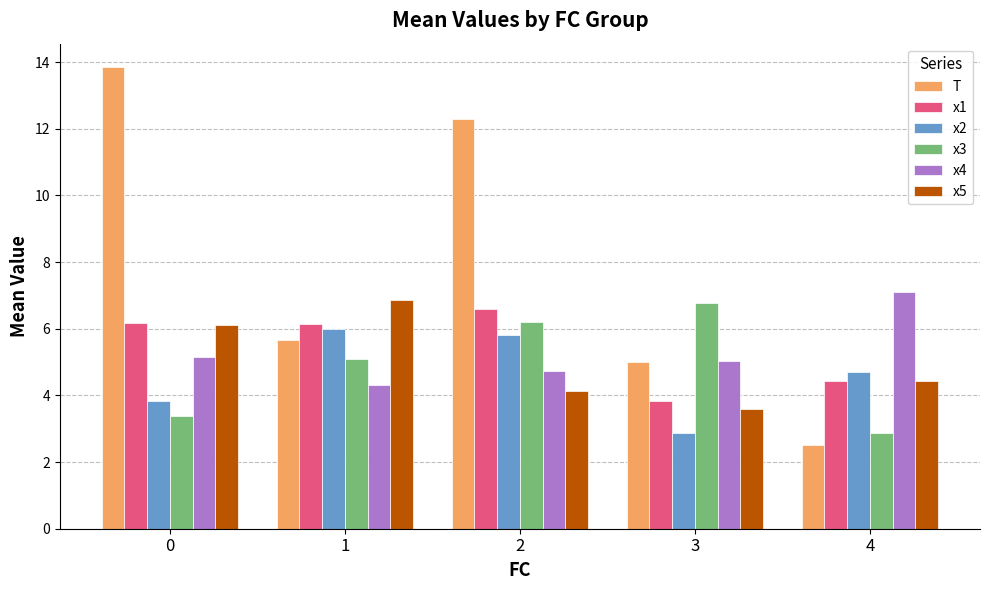

The x1 series shows 1.5 at 3. True or false?

False